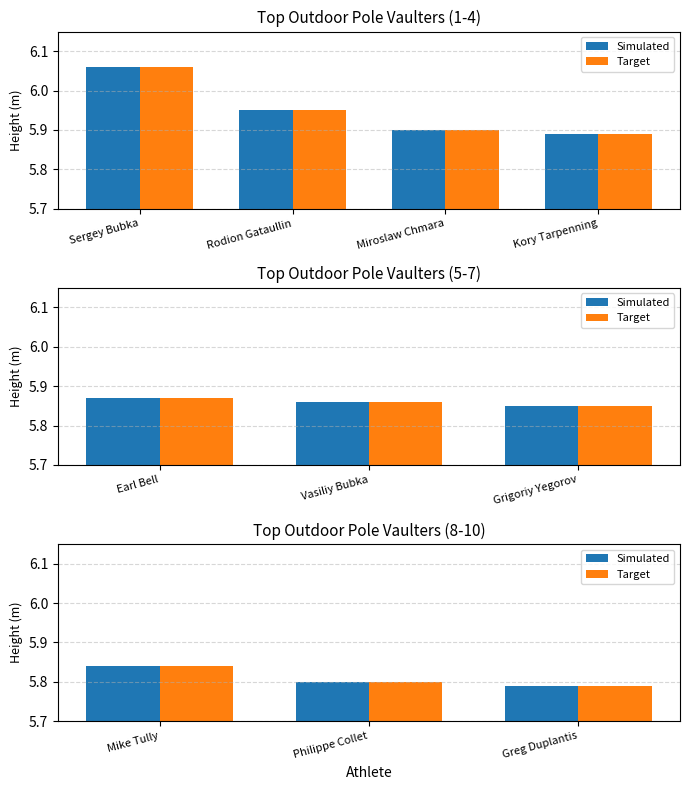

Rank the series at Mike Tully from lowest to highest value.

Simulated, Target